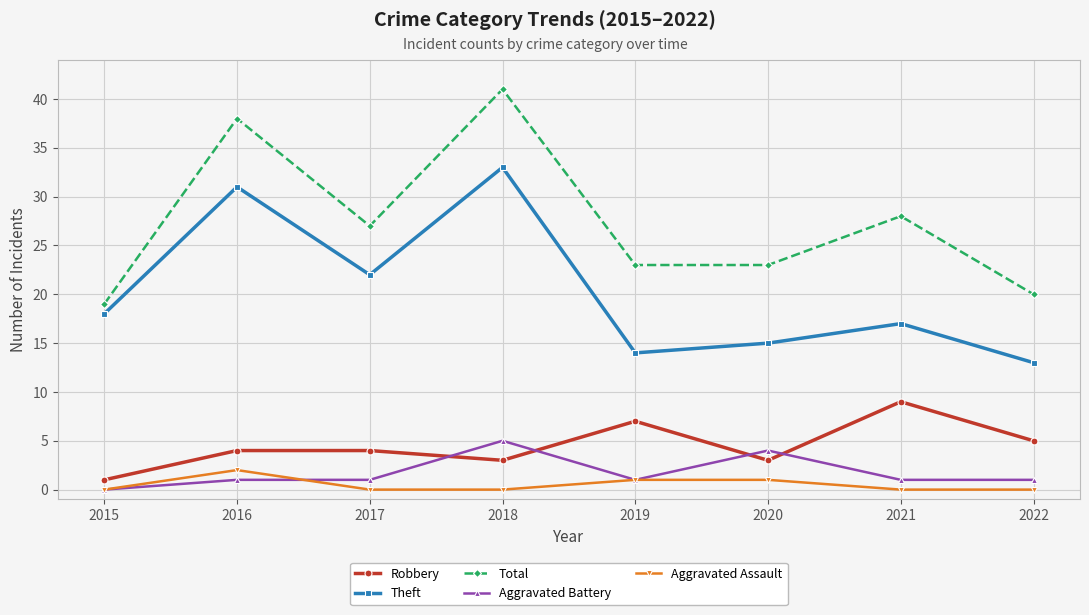

Which series has the widest spread of values?

Total